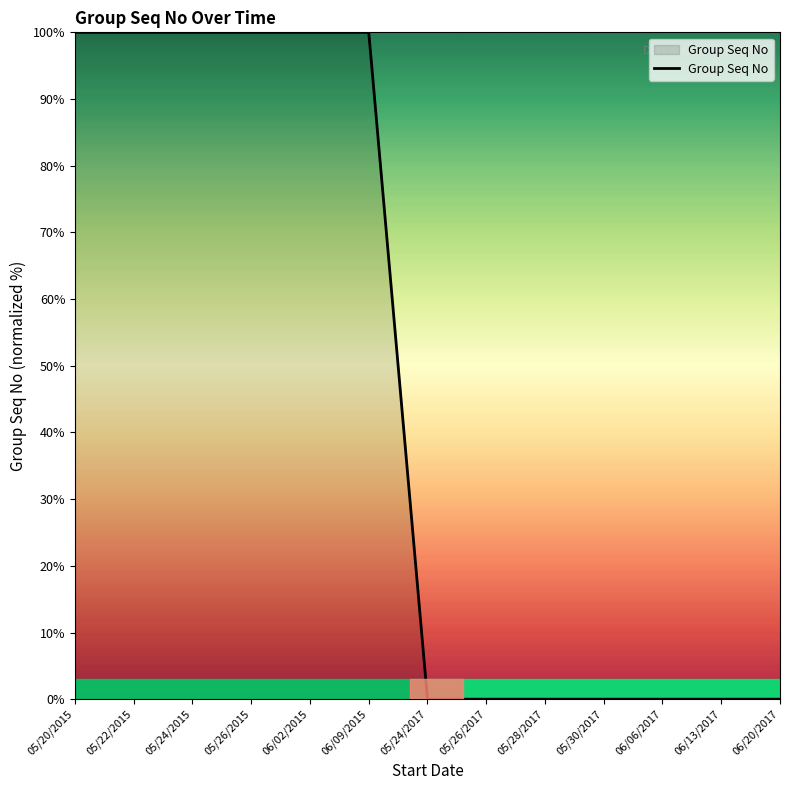

Between 06/06/2017 and 06/09/2015, which is larger?

06/09/2015